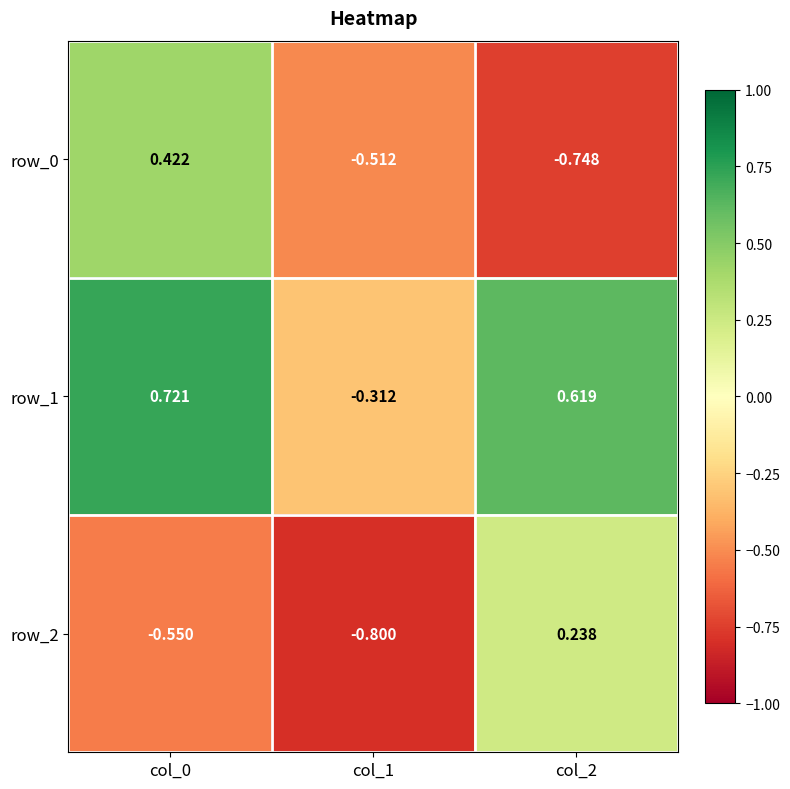

At which label does row_2 first exceed 0?

col_2